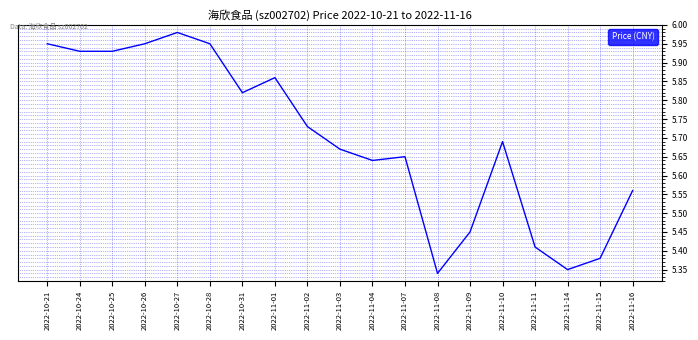

What is the difference between the maximum and minimum values?

0.6